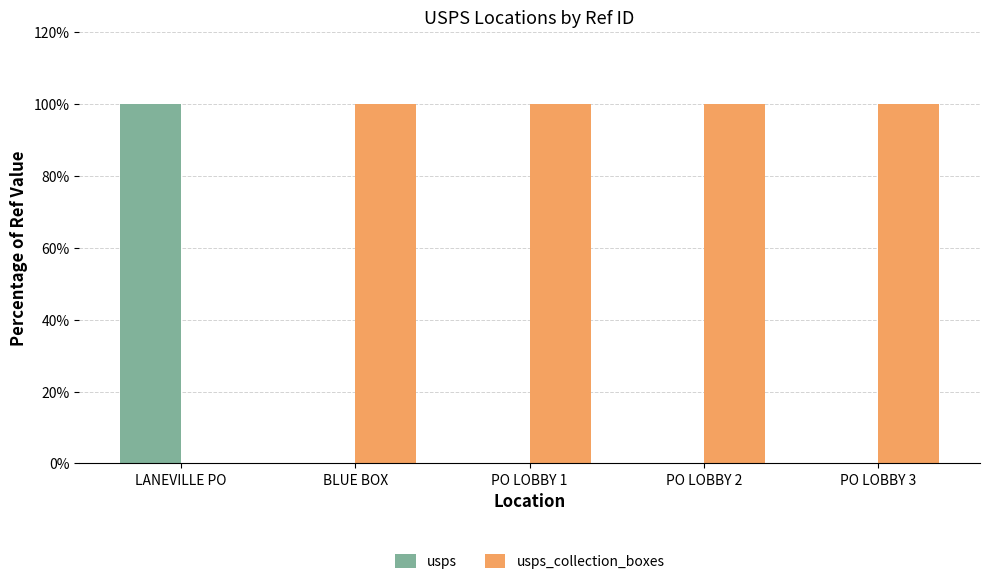

What is the sum of all usps_collection_boxes values?

400